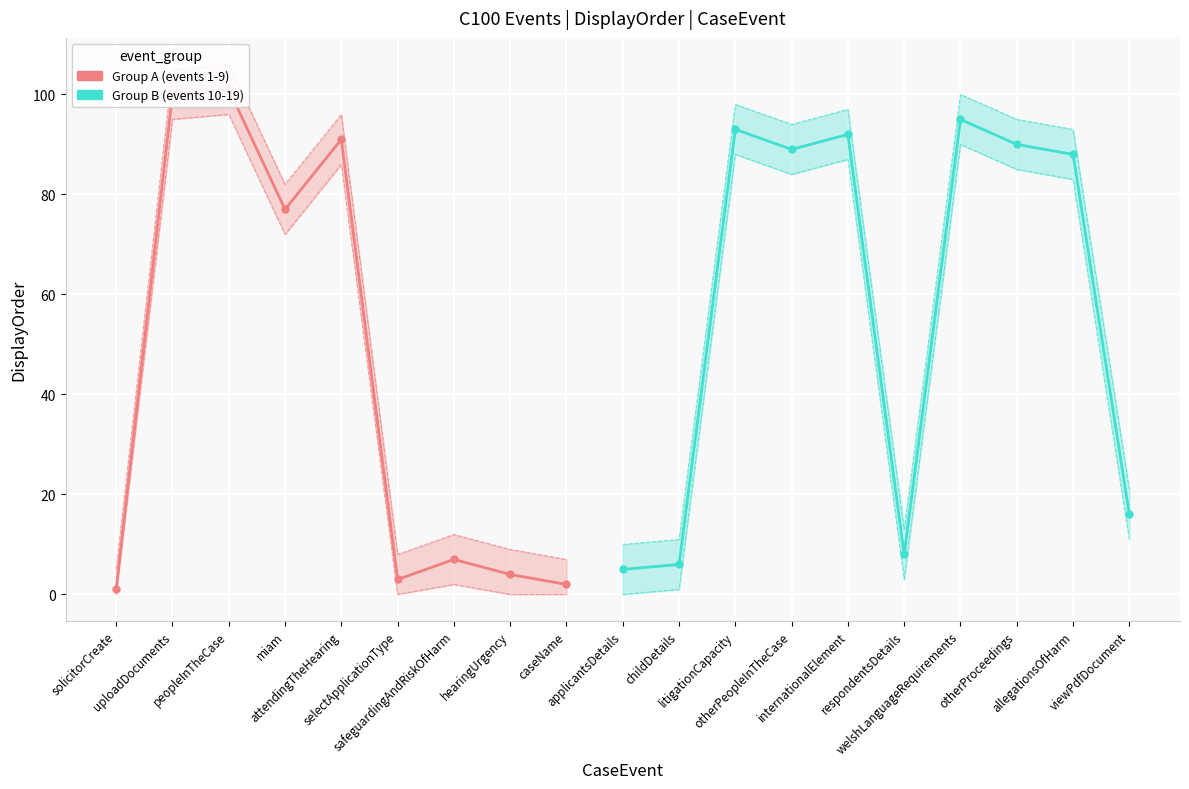

The value of DisplayOrder_lower at hearingUrgency is -30. True or false?

False